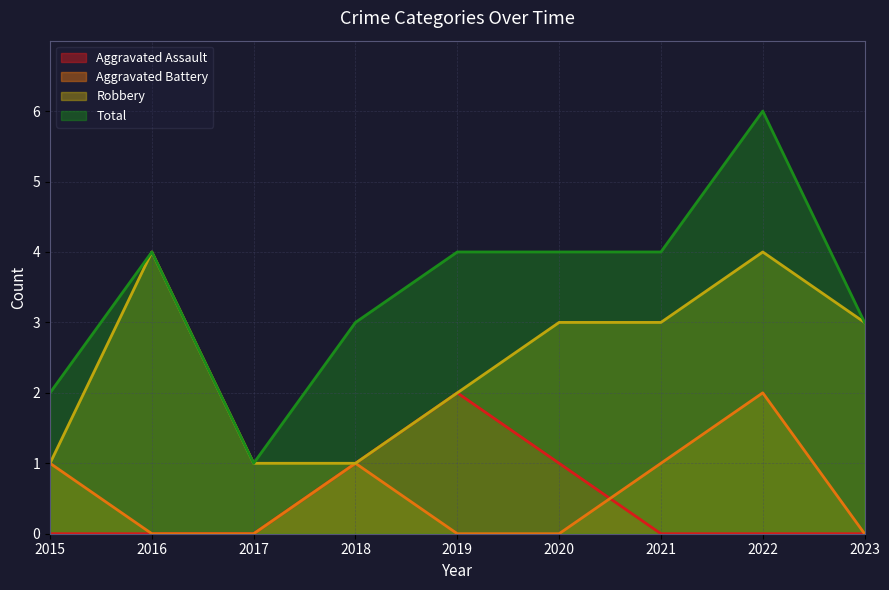

Which series changed the most between 2015 and 2016?

Robbery